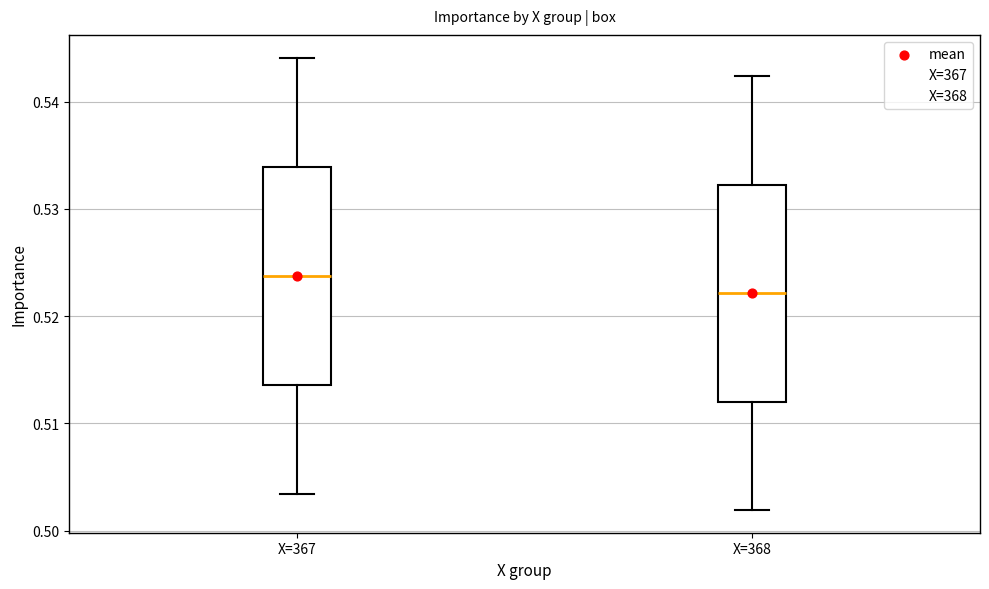

Reading left to right, transcribe this box plot: for each box, give where its median line is, the range the box spans, and where its two whiskers end, as read against the y-axis. The values are not printed on the chart, so give them approximately, as read against the axis.

X=367: median 0.524, box 0.514 to 0.534, whiskers 0.503 to 0.544
X=368: median 0.522, box 0.512 to 0.532, whiskers 0.502 to 0.542